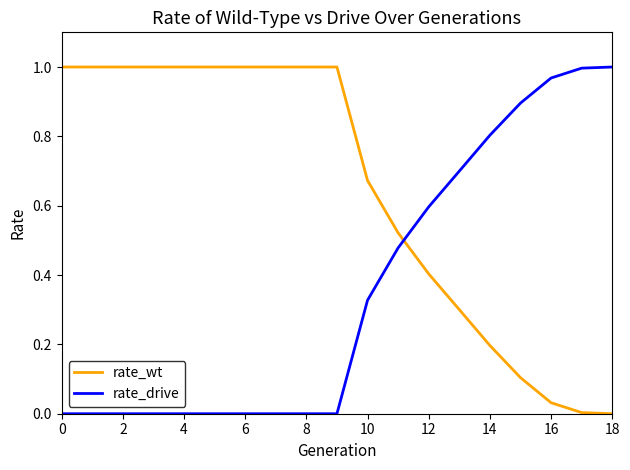

Which series has the largest total across all categories?

rate_wt